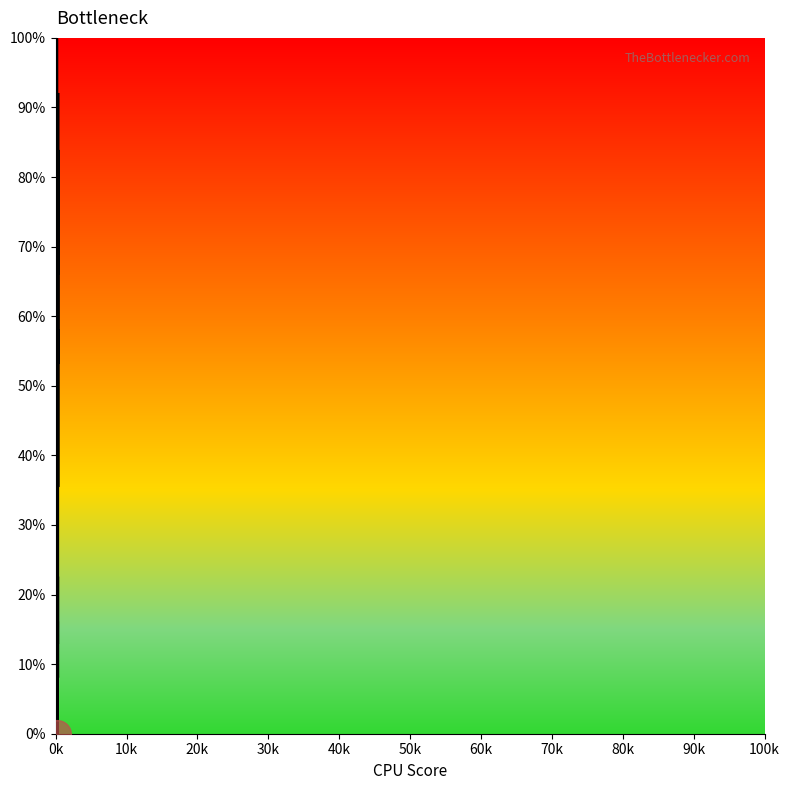

Does the chart display data point markers on the line(s)?

No